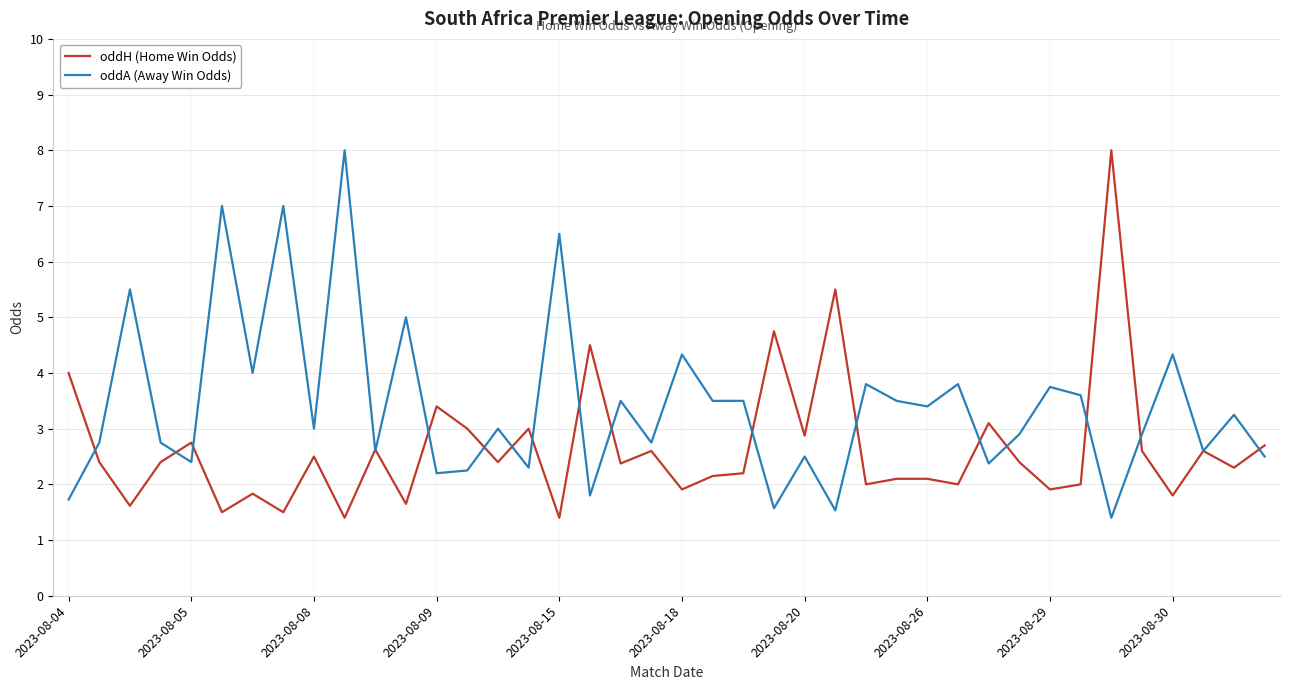

Which series has the largest total across all categories?

oddA (Away Win Odds)